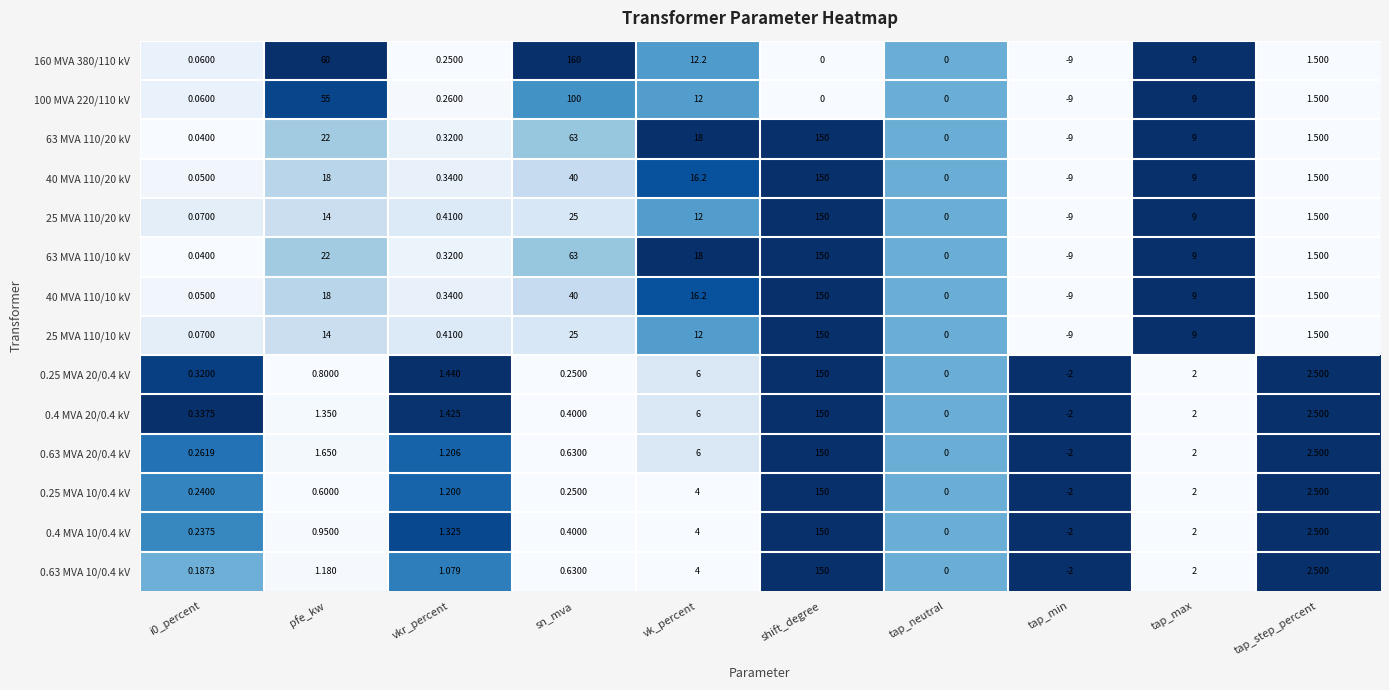

Where is 25 MVA 110/10 kV nearest to the value 70?

sn_mva